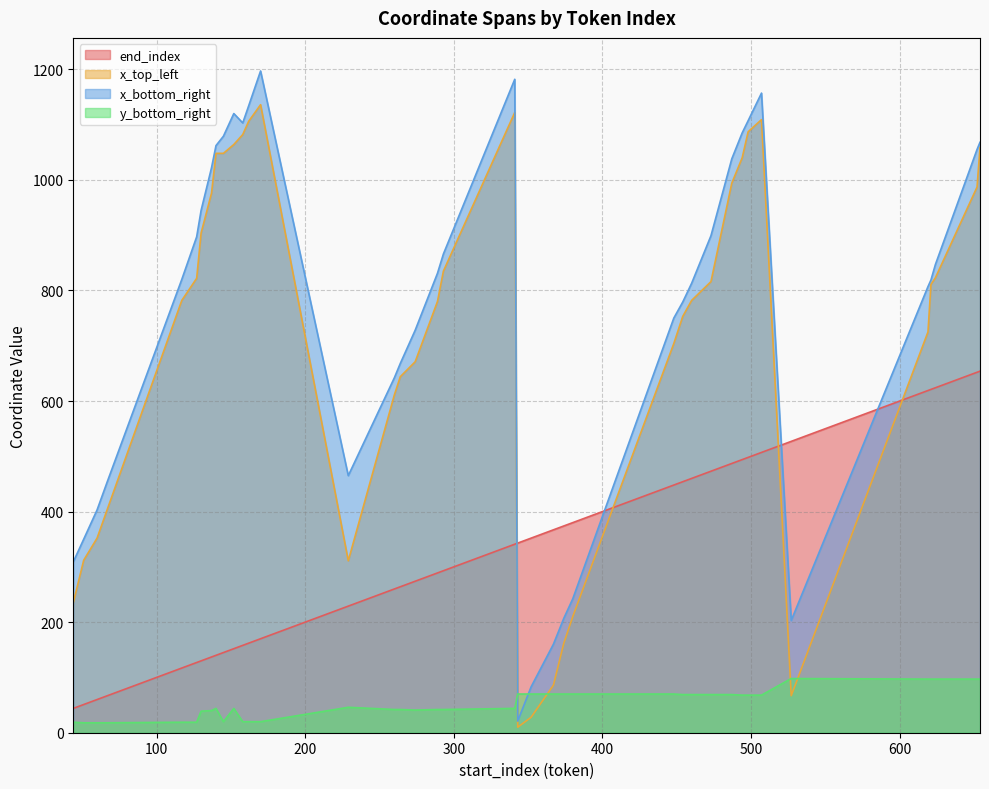

How many data points in x_top_left are above 811?

19